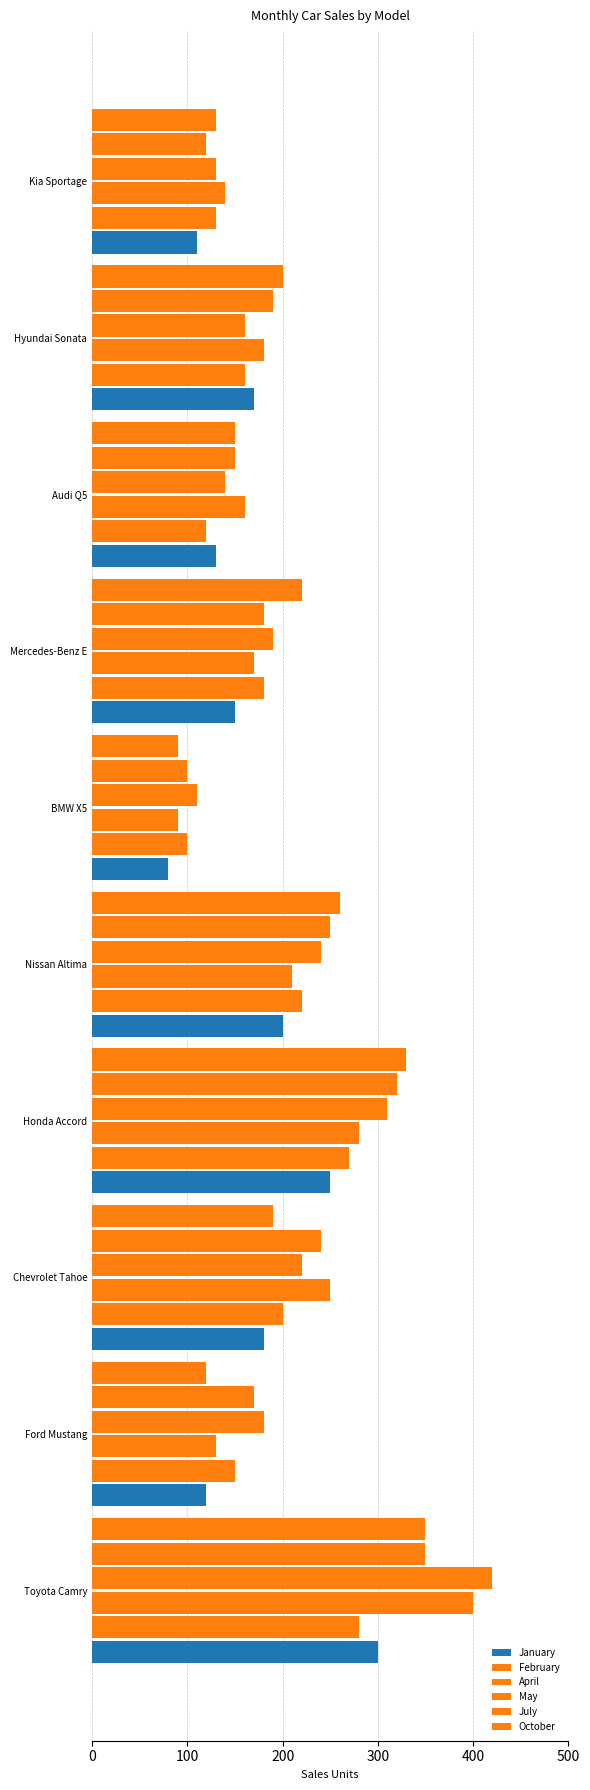

Which series has the widest spread of values?

April